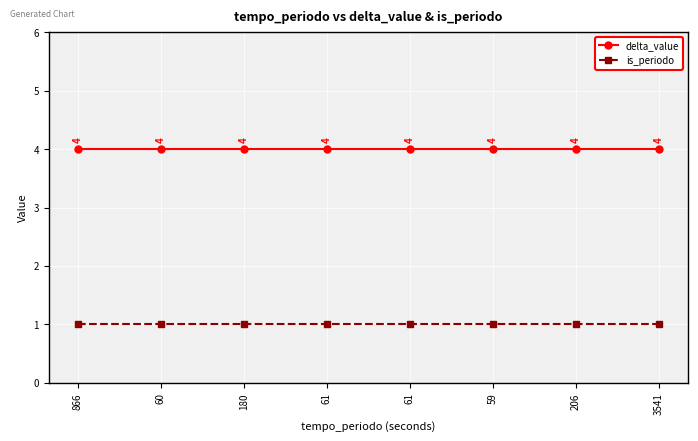

What are all the series names shown in the legend?

delta_value, is_periodo